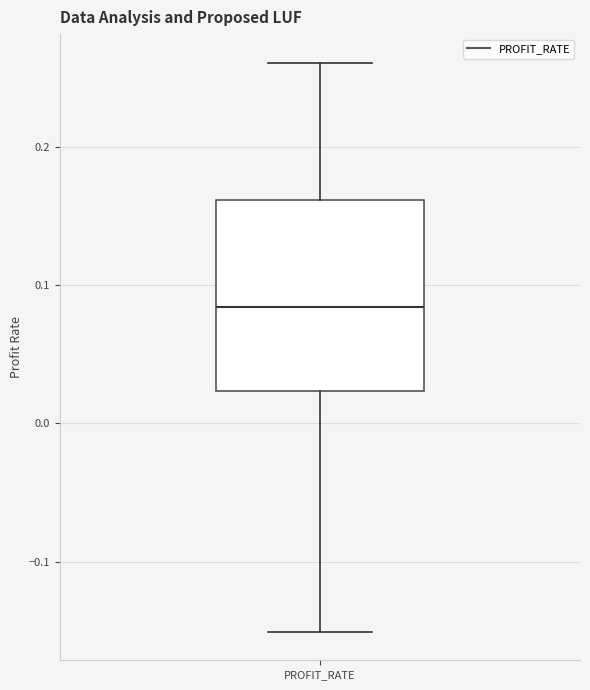

Transcribe this box plot: give where the median line is, the range the box spans, and where the two whiskers end, as read against the y-axis. The values are not printed on the chart, so give them approximately, as read against the axis.

median 0.08, box 0.02 to 0.16, whiskers -0.15 to 0.26